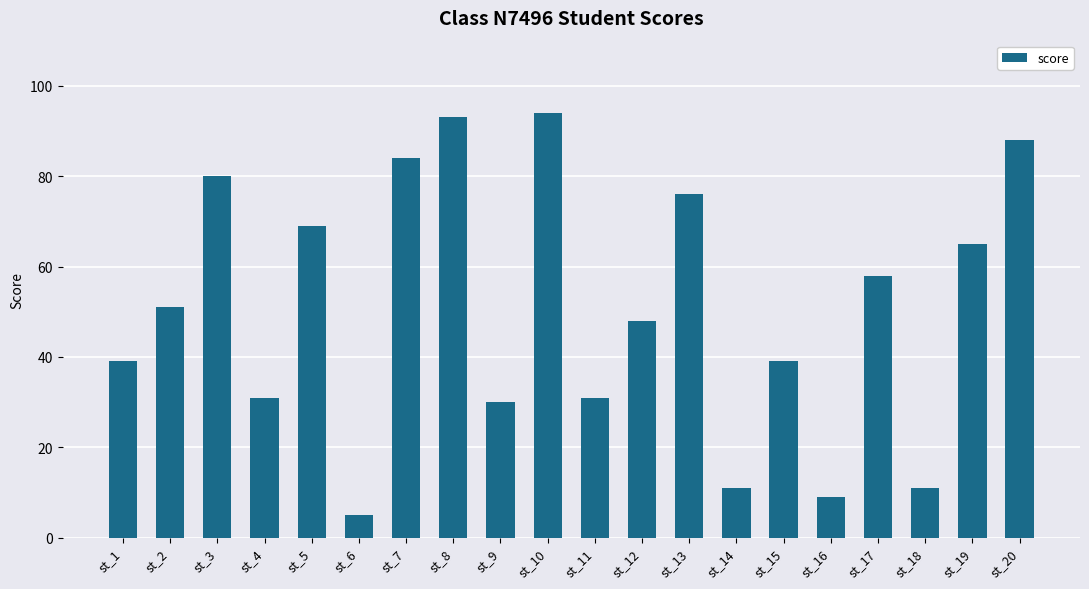

Approximately how many times larger is the value at st_15 compared to st_1?

1.0